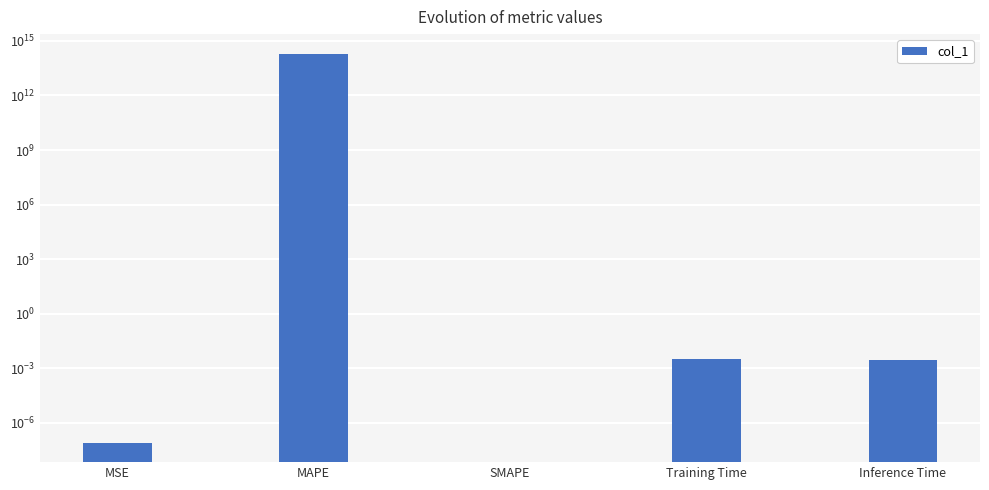

What is the label of the 5th bar from the right?

MSE